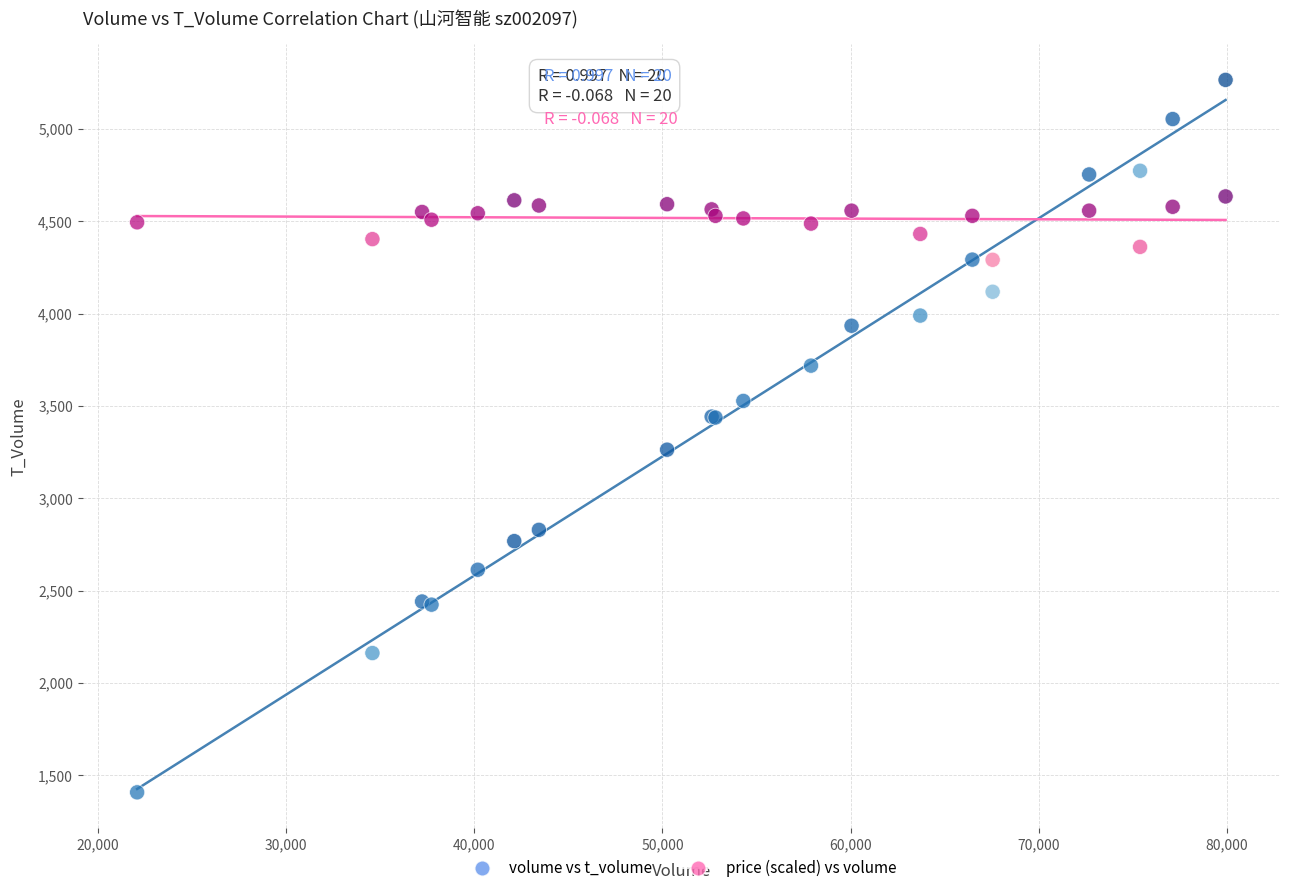

What are all the series names shown in the legend?

volume vs t_volume, price (scaled) vs volume